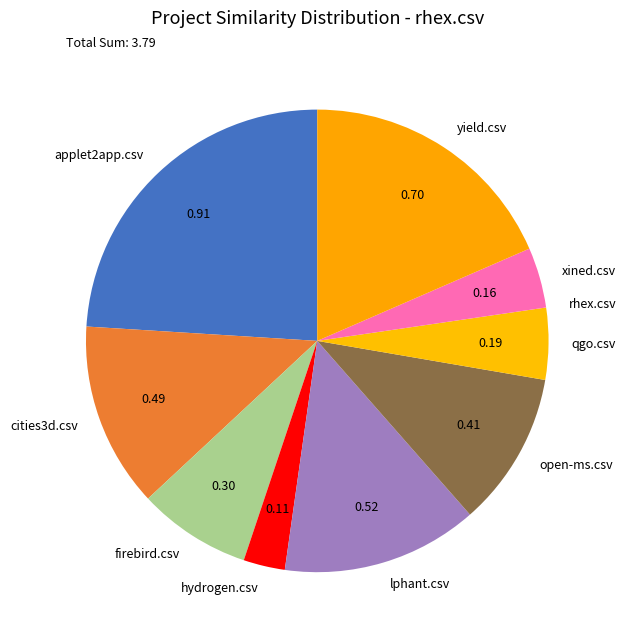

Does any single category account for the majority?

No